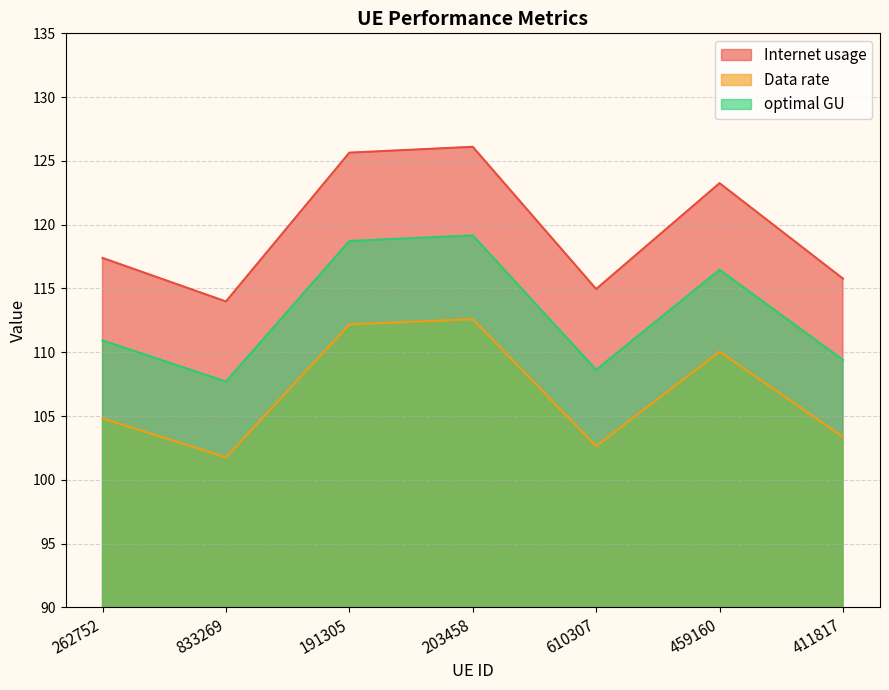

Reading right to left, what are all the values shown in this chart?

Internet usage: 411817=115.8	459160=123.3	610307=115.0	203458=126.1	191305=125.6	833269=114.0	262752=117.4
Data rate: 411817=103.4	459160=110.0	610307=102.6	203458=112.6	191305=112.2	833269=101.8	262752=104.8
optimal GU: 411817=109.4	459160=116.5	610307=108.6	203458=119.2	191305=118.7	833269=107.7	262752=110.9